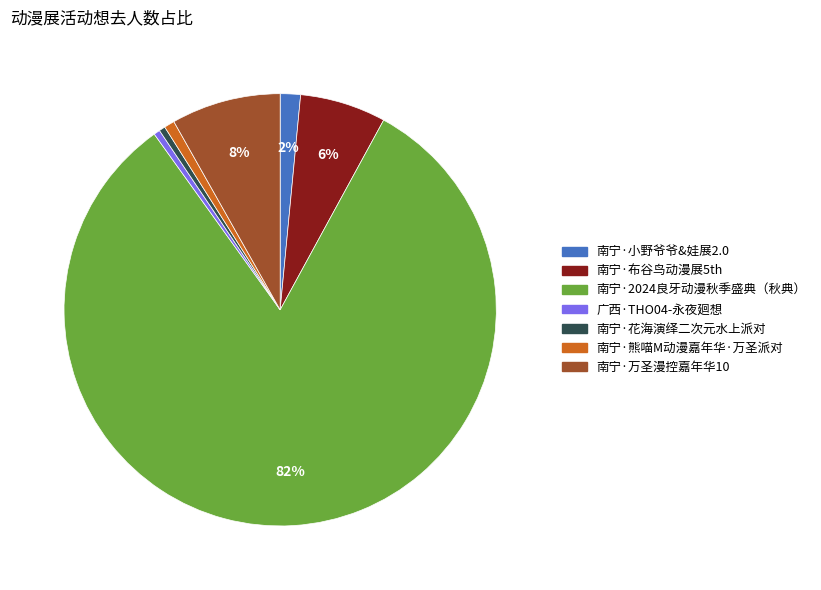

How many slices are in this pie chart?

7